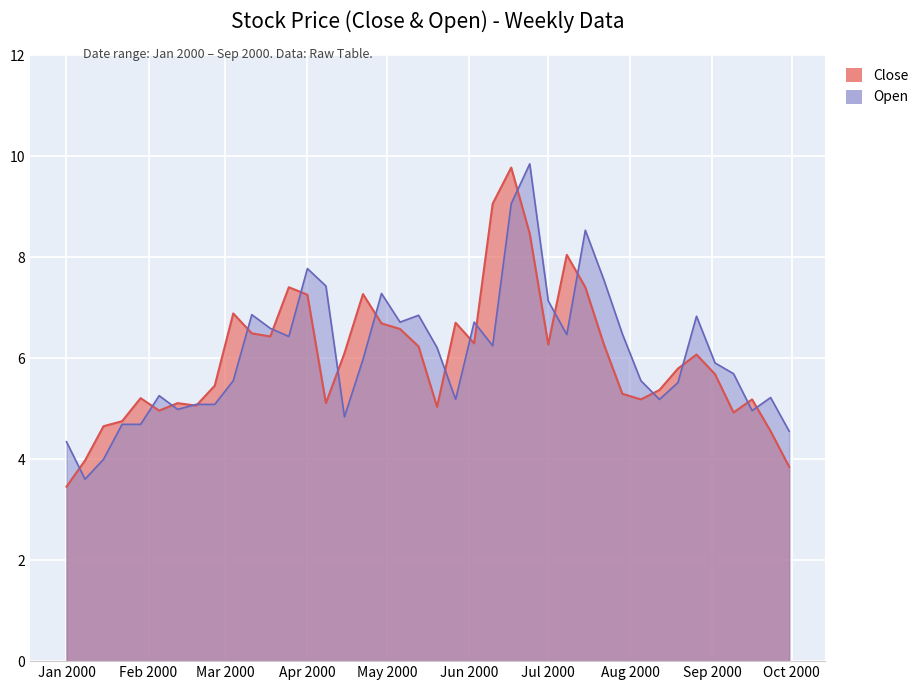

How many interior local valleys does the Close series have?

9